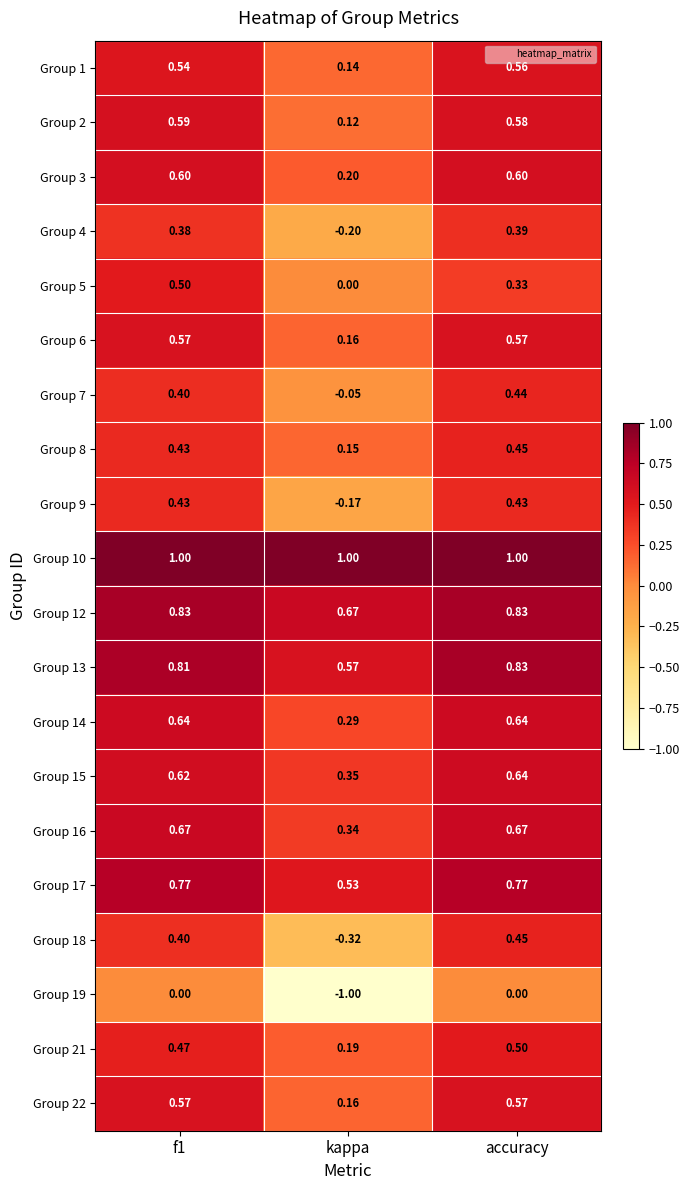

Which series has the largest total across all categories?

Group 10